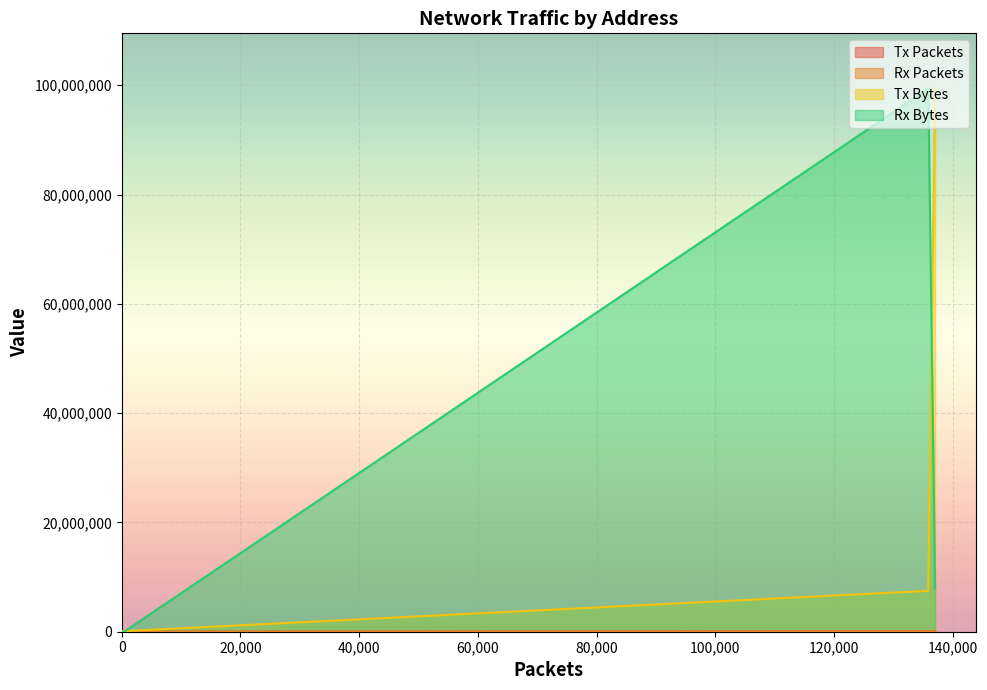

Which series has the largest range (max minus min)?

Tx Bytes